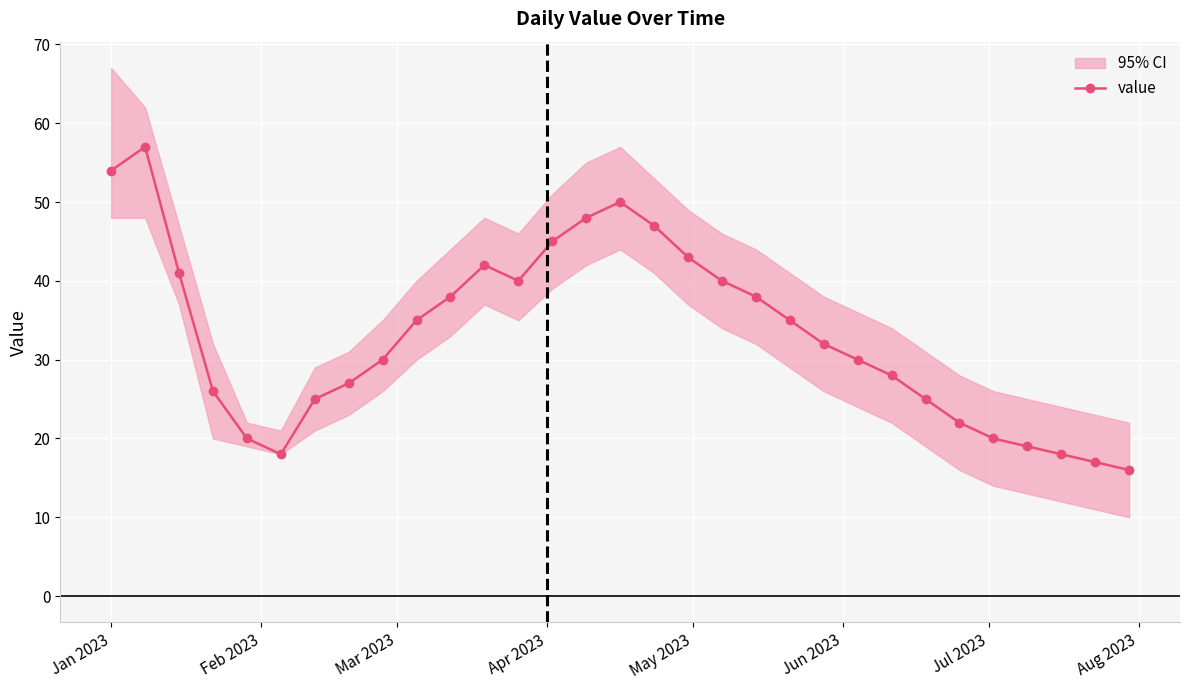

Reading right to left, transcribe all the data shown in this chart.

16	17	18	19	20	22	25	28	30	32	35	38	40	43	47	50	48	45	40	42	38	35	30	27	25	18	20	26	41	57	54